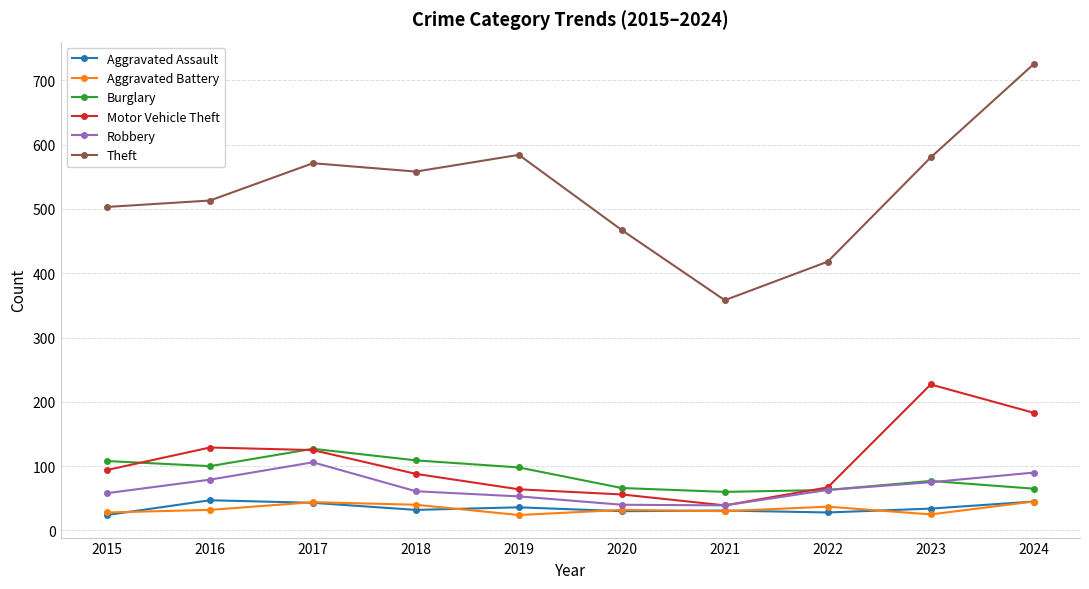

True or false: Aggravated Assault and Theft cross at least once.

False